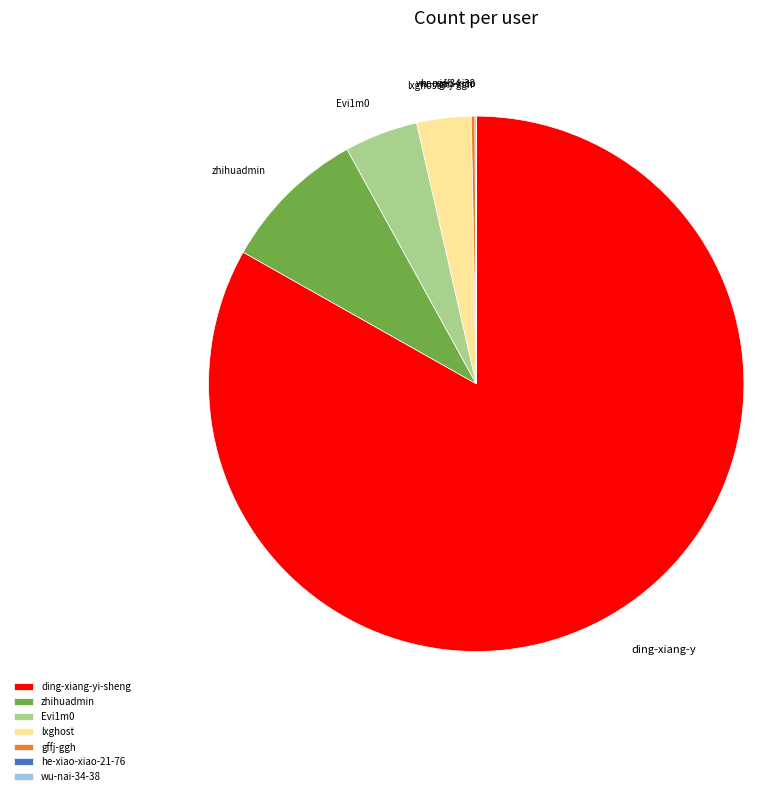

The zhihuadmin slice represents 1% of the pie. True or false?

False